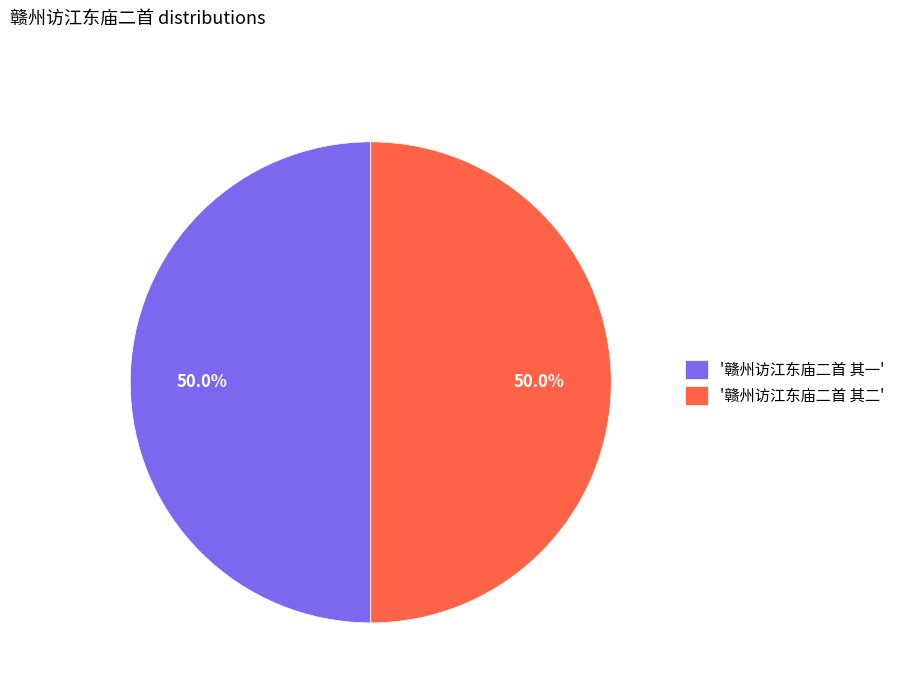

What portion of the pie excludes '赣州访江东庙二首 其二'?

50.0%